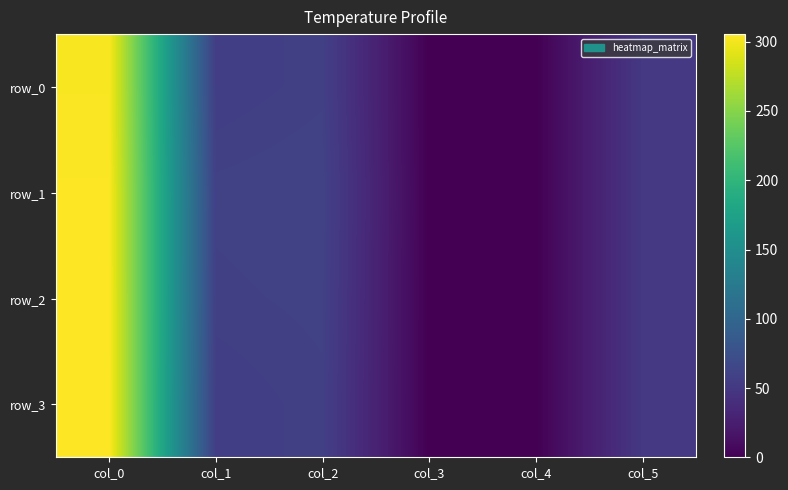

What is the sum of the row_3 values at col_1 and col_4?

56.0